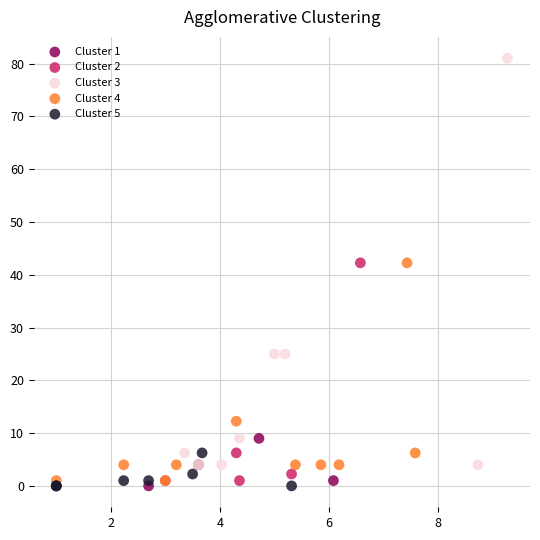

Which series contains the highest Y value?

Cluster 3